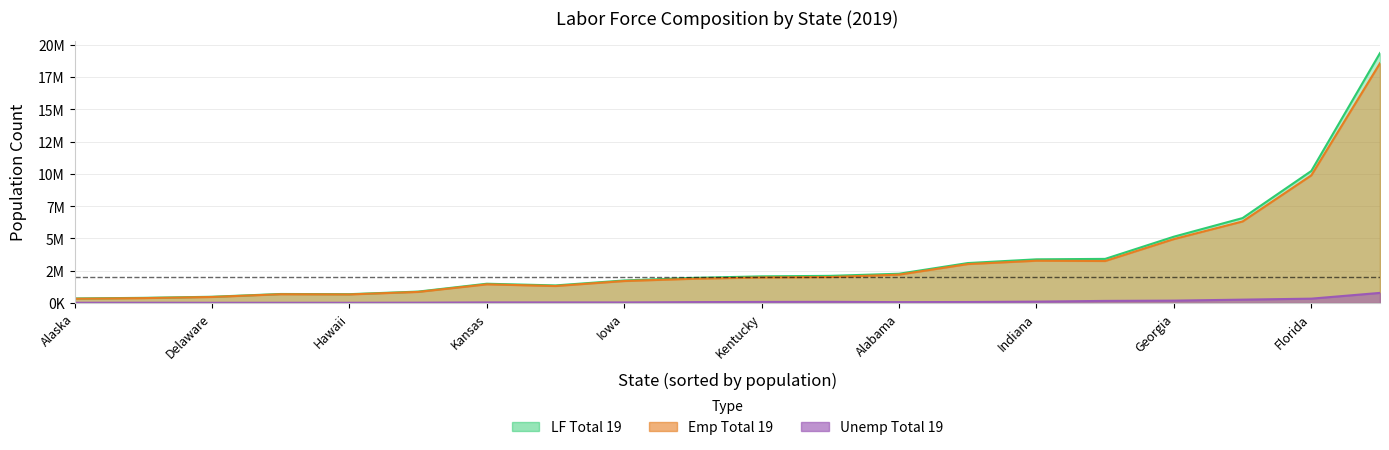

What is the sum of the Emp Total 19 values at Arizona and Kansas?

4704803